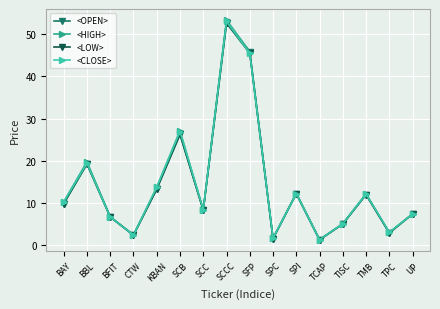

What is the approximate value of <LOW> at CTW?

2.4